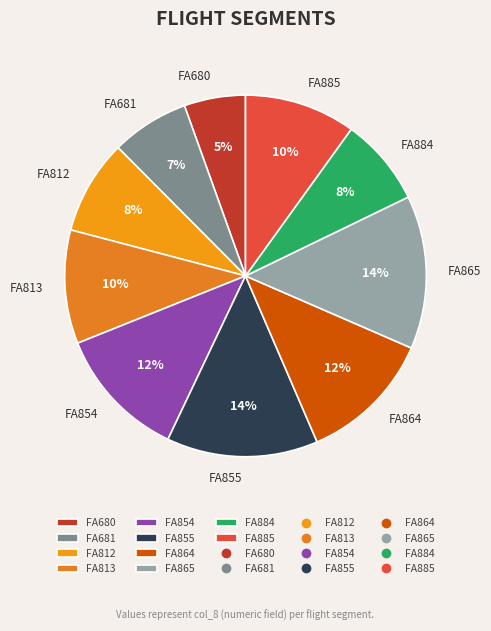

What is the smallest slice in the pie chart?

FA680